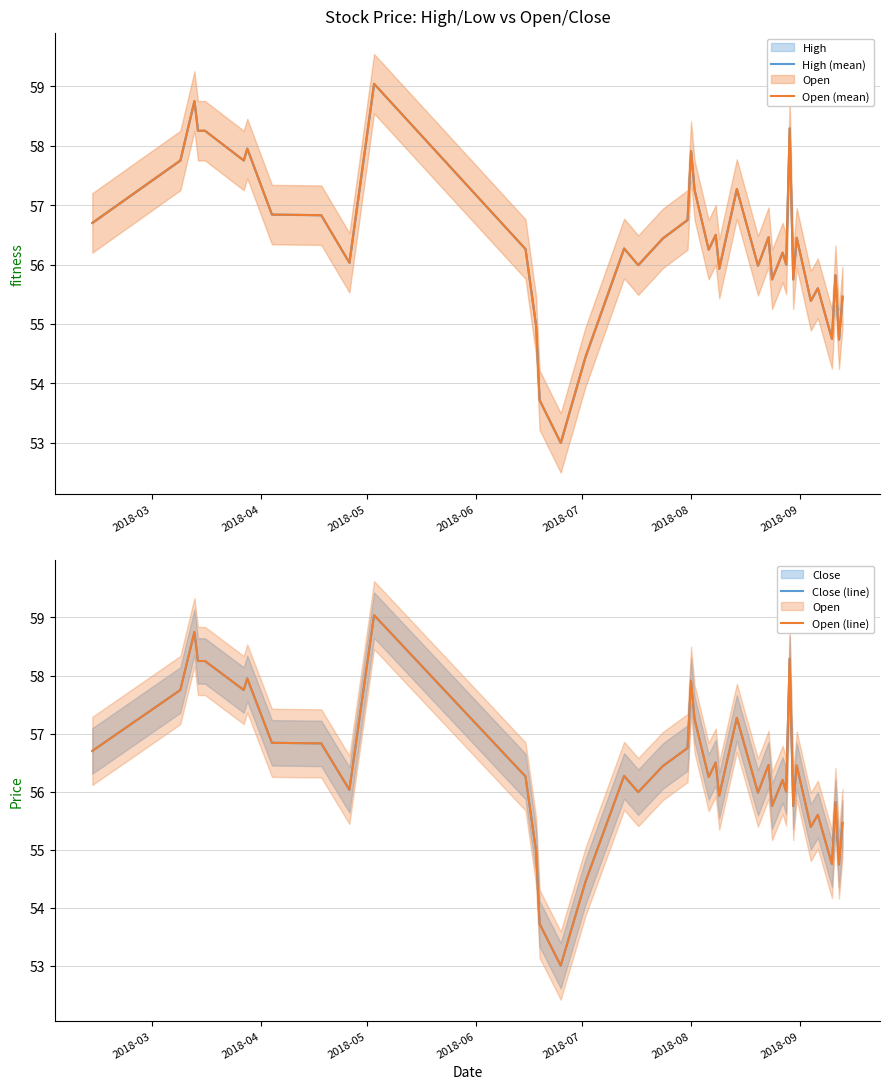

The Open (line) series shows 20.1 at 36. True or false?

False